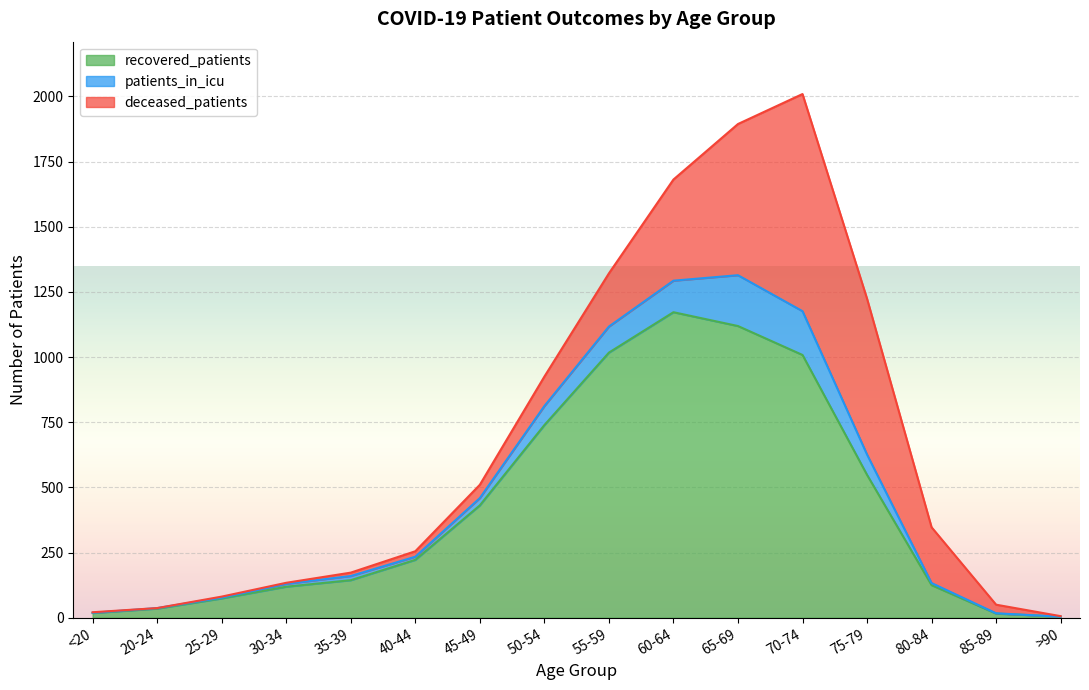

How many data points in deceased_patients are less than 51?

8